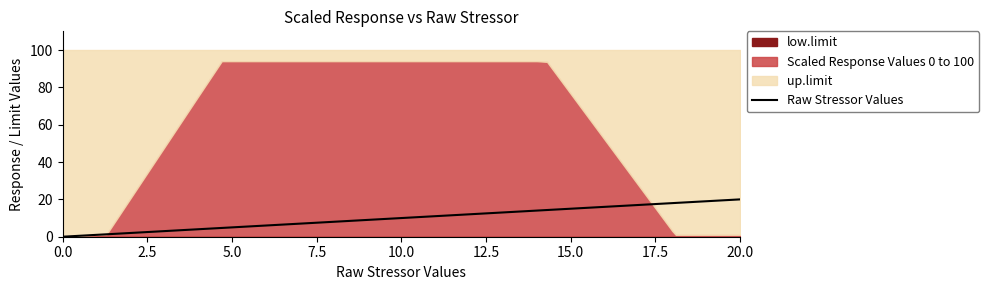

Reading left to right, extract all data points from this chart.

0.0	1.3	2.0	3.0	4.0	4.7	6.0	6.0	8.0	10.0	12.0	14.0	14.3	15.0	16.0	17.0	18.0	18.1	20.0